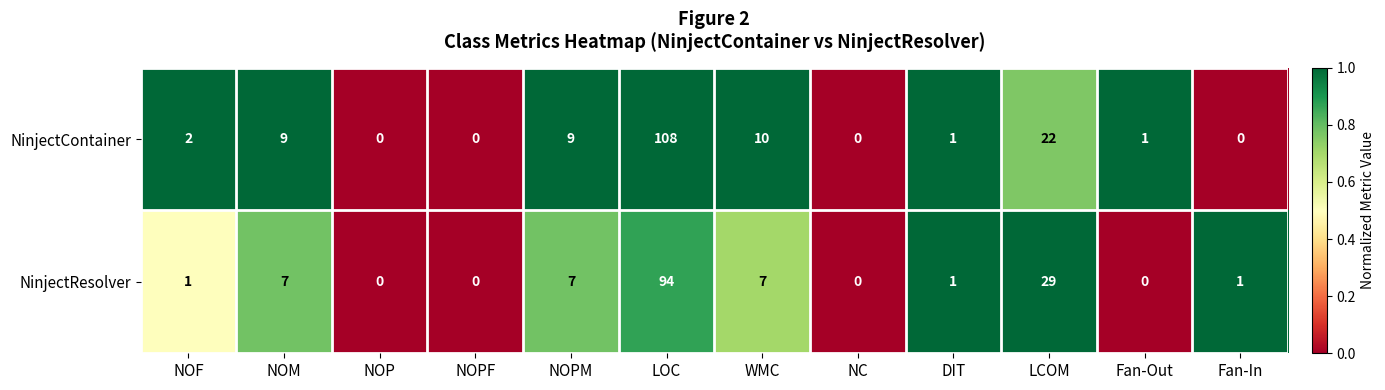

Reading left to right, list all the values displayed in this chart.

NinjectContainer: 2	9	0	0	9	108	10	0	1	22	1	0
NinjectResolver: 1	7	0	0	7	94	7	0	1	29	0	1